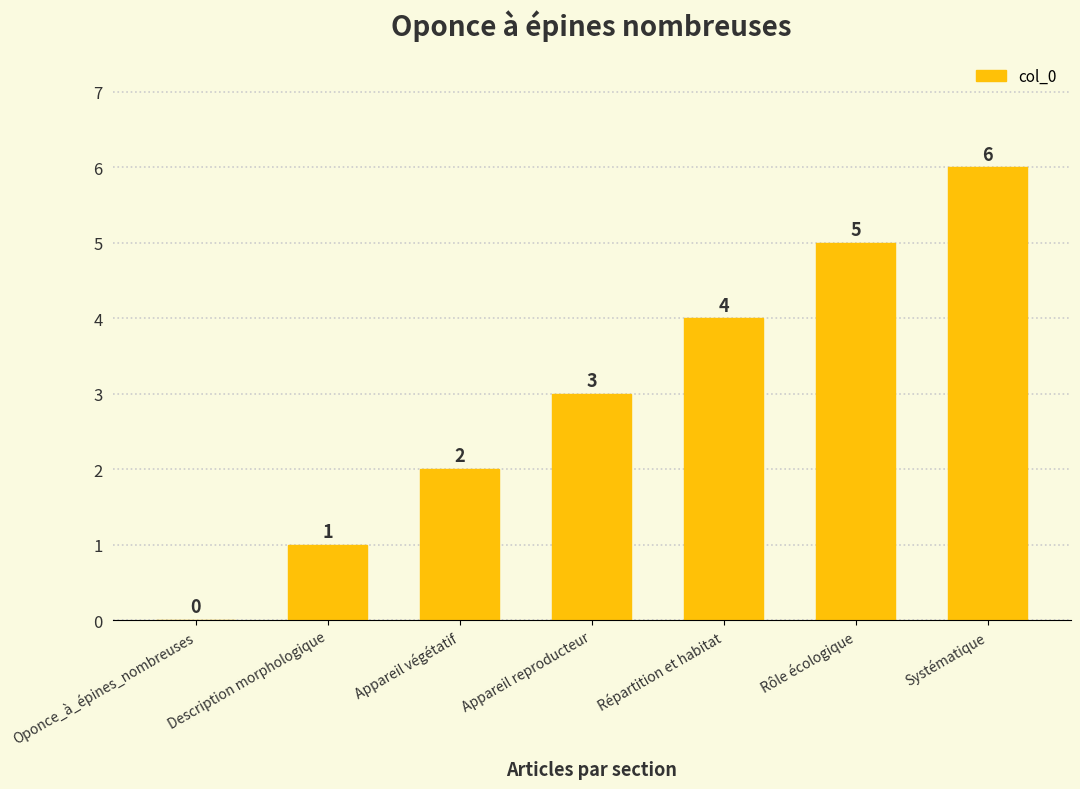

How many categories are shown in the chart?

7